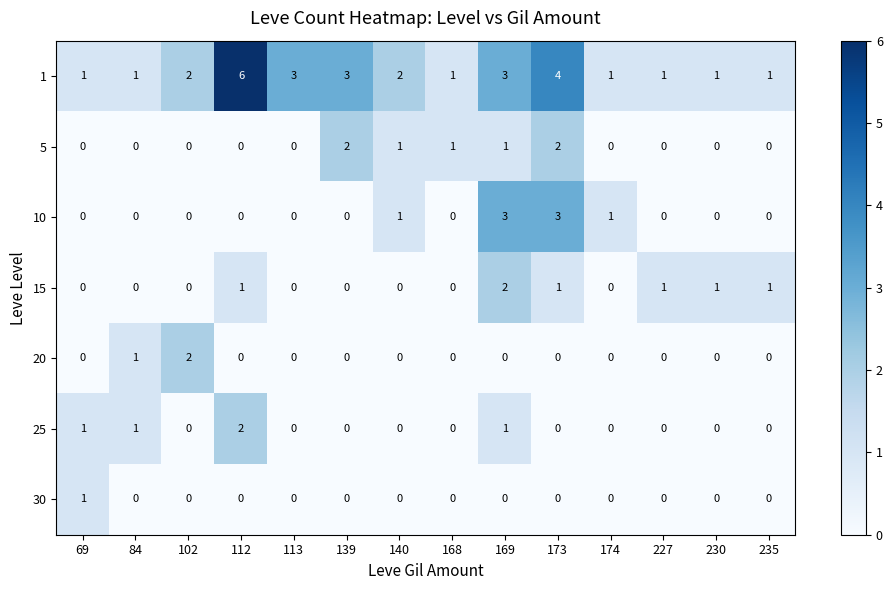

What is the sum of all 1 values?

30